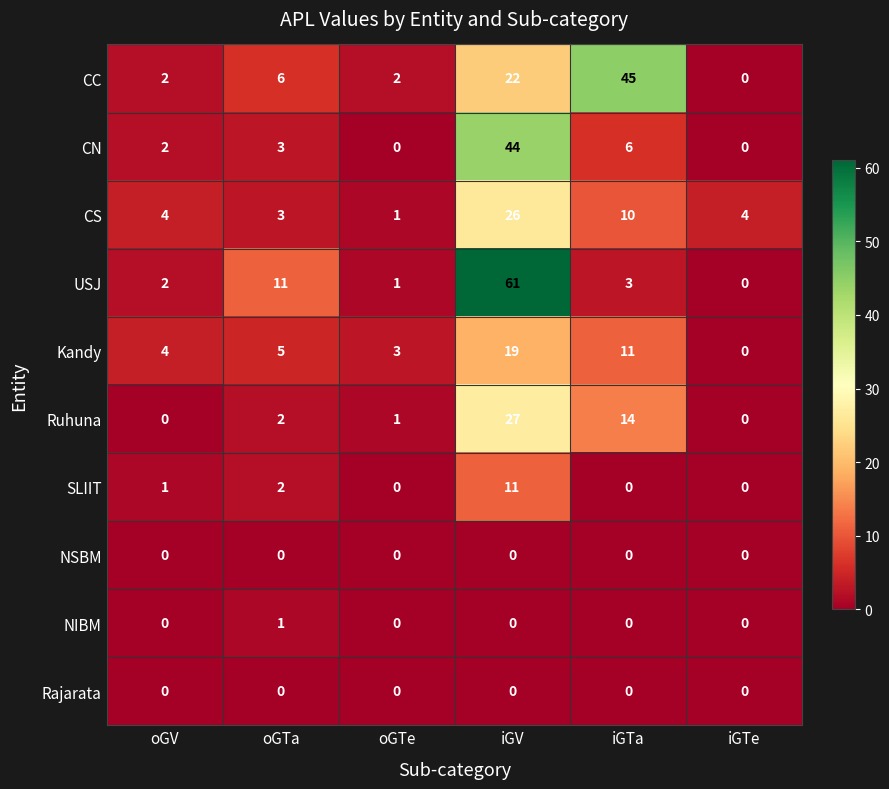

How many data points does each series have?

6